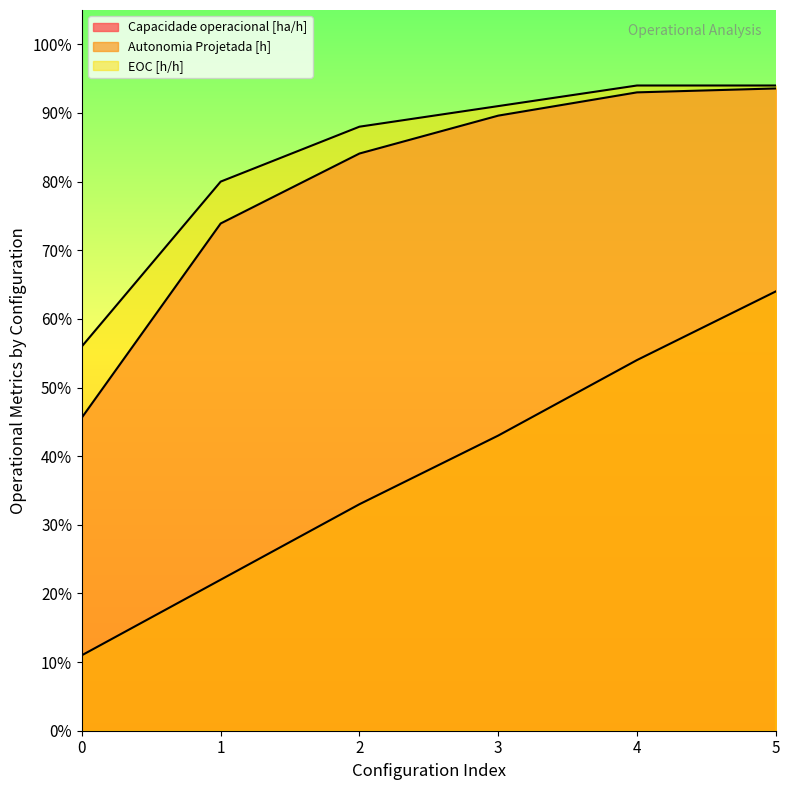

Reading right to left, list all the values displayed in this chart.

Capacidade operacional [ha/h]: 0.9	0.9	0.9	0.8	0.7	0.5
Autonomia Projetada [h]: 0.6	0.5	0.4	0.3	0.2	0.1
EOC [h/h]: 0.9	0.9	0.9	0.9	0.8	0.6